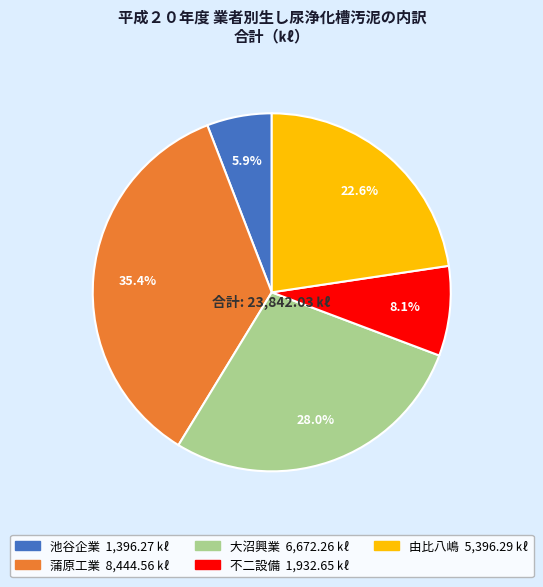

What is the largest slice in the pie chart?

蒲原工業